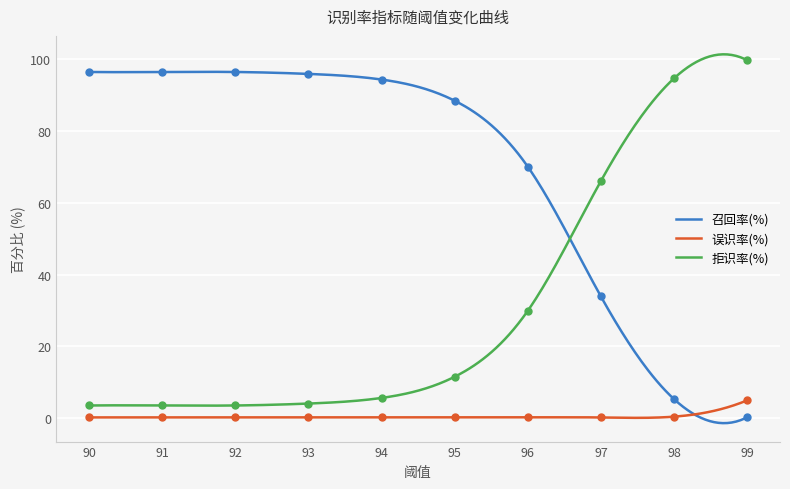

What are all the series names shown in the legend?

召回率(%), 误识率(%), 拒识率(%)